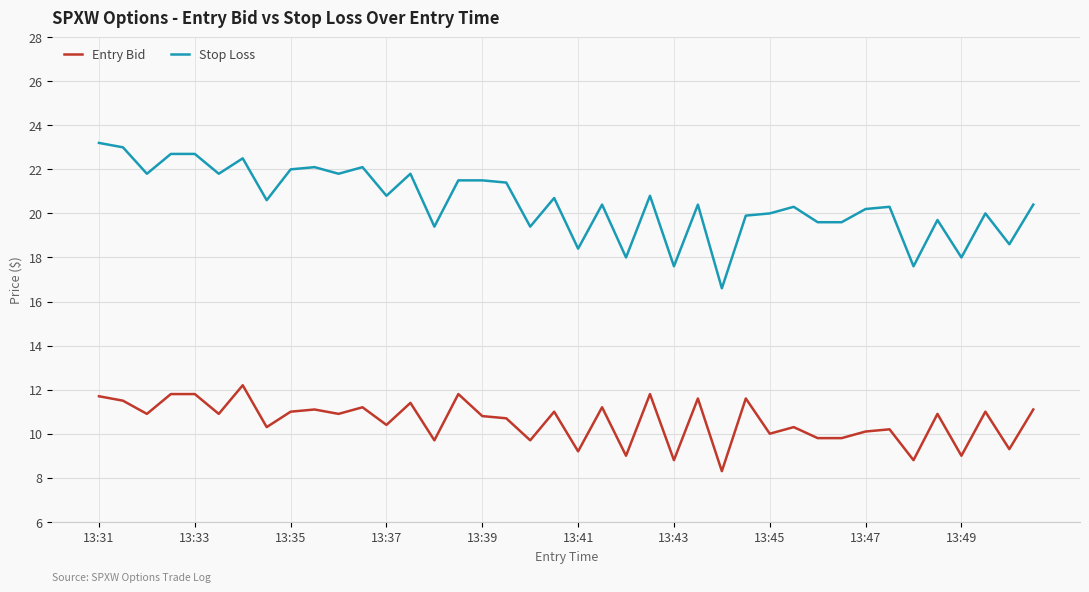

Which series has the largest total across all categories?

Stop Loss